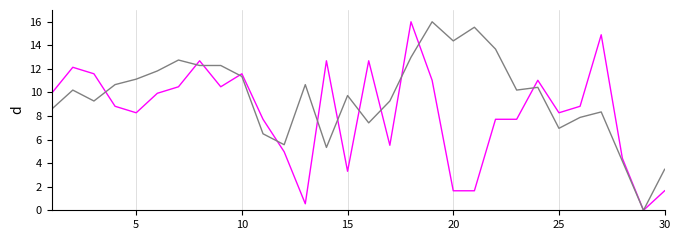

What is the greatest value displayed?

16.0